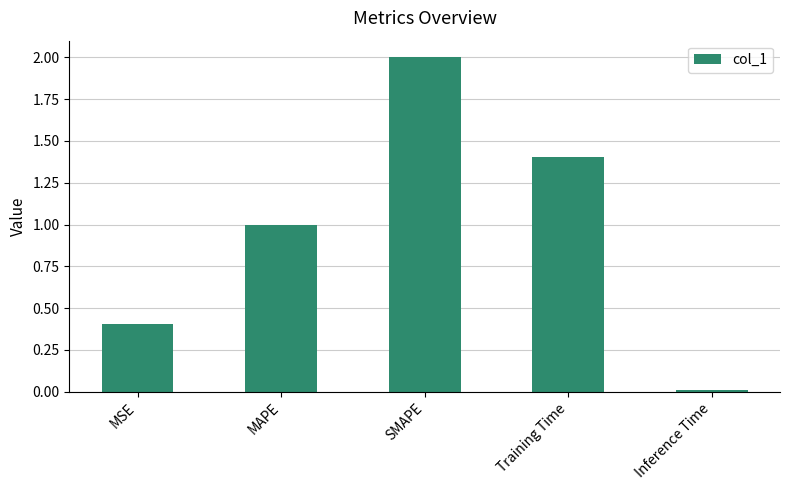

What is the sum of all values?

4.8